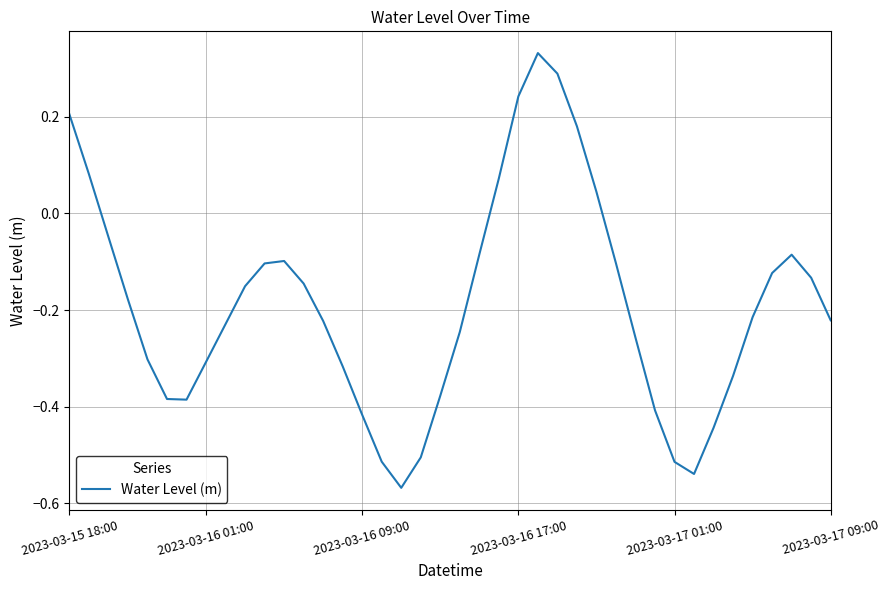

What is the difference between the maximum and minimum values?

0.9